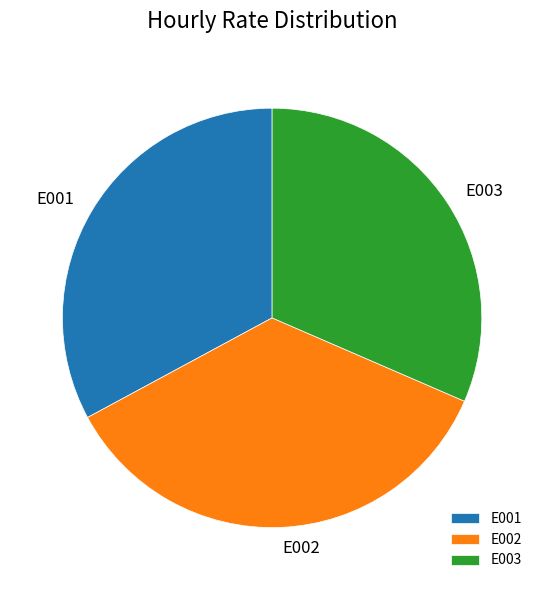

How many slices are in this pie chart?

3